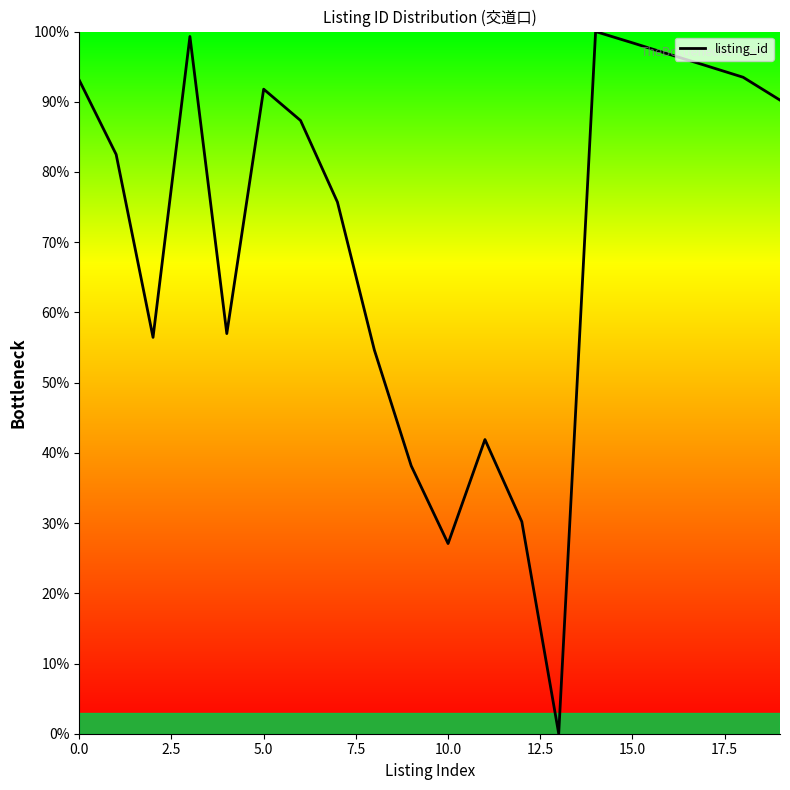

Does the chart display data point markers on the line(s)?

No